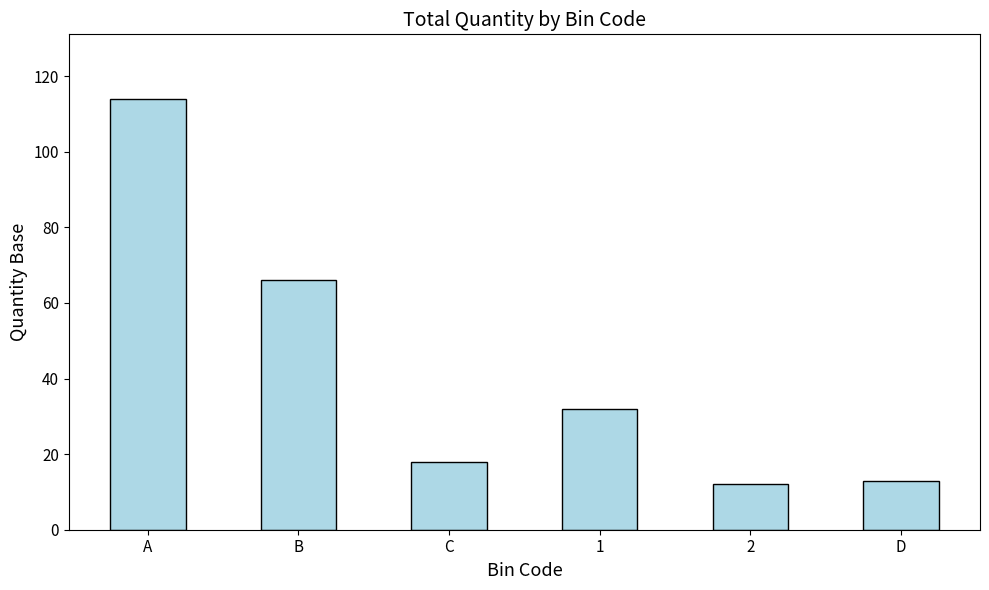

Is it true that the value at B is 117?

False